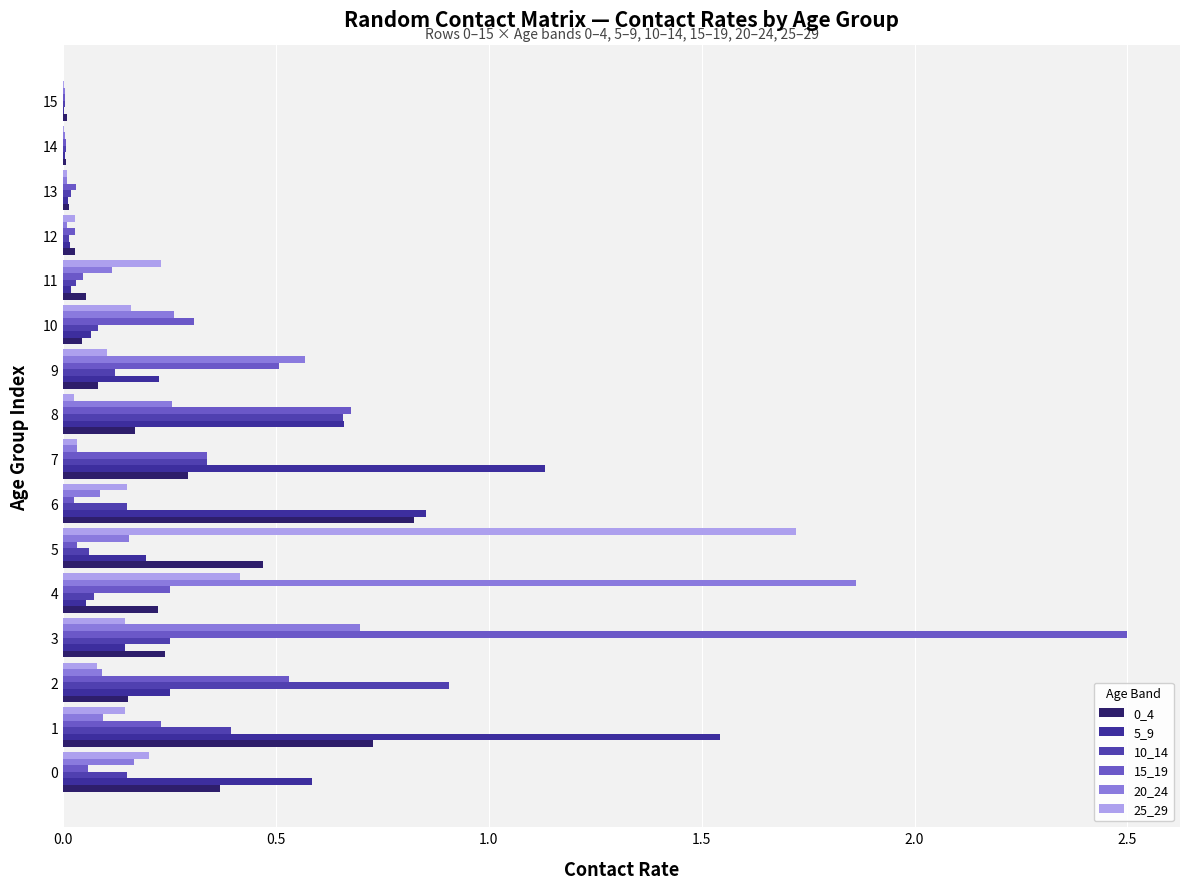

List the series in order of their peak value, lowest first.

0_4, 10_14, 5_9, 25_29, 20_24, 15_19